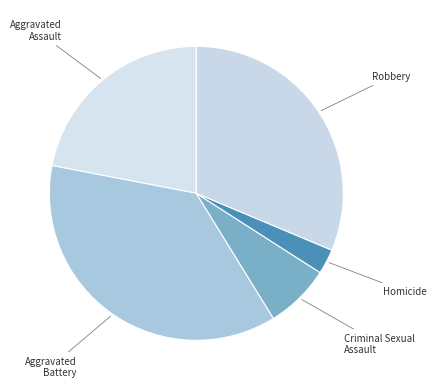

Combined, do Criminal Sexual Assault and Robbery account for over 50%?

No